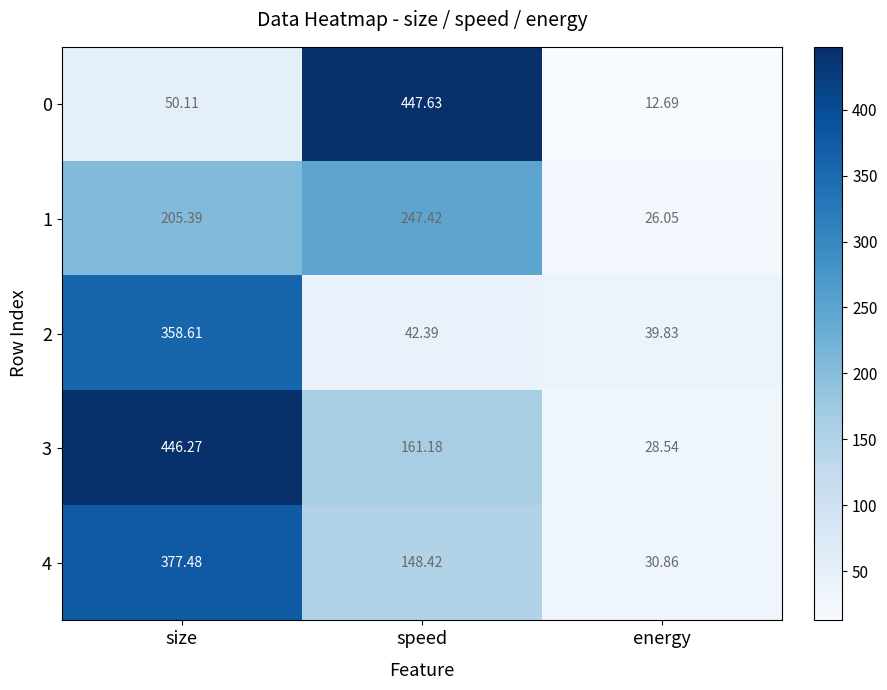

Where is 1 nearest to the value 136?

size